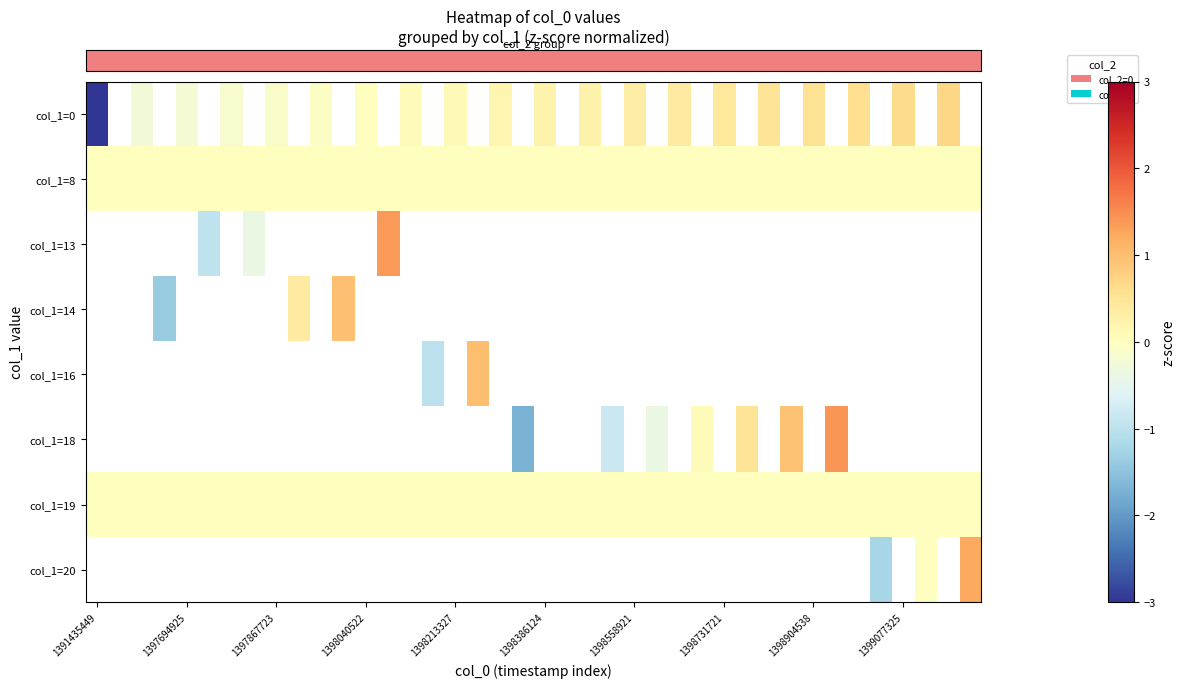

What is the maximum value shown in the chart?

1.4